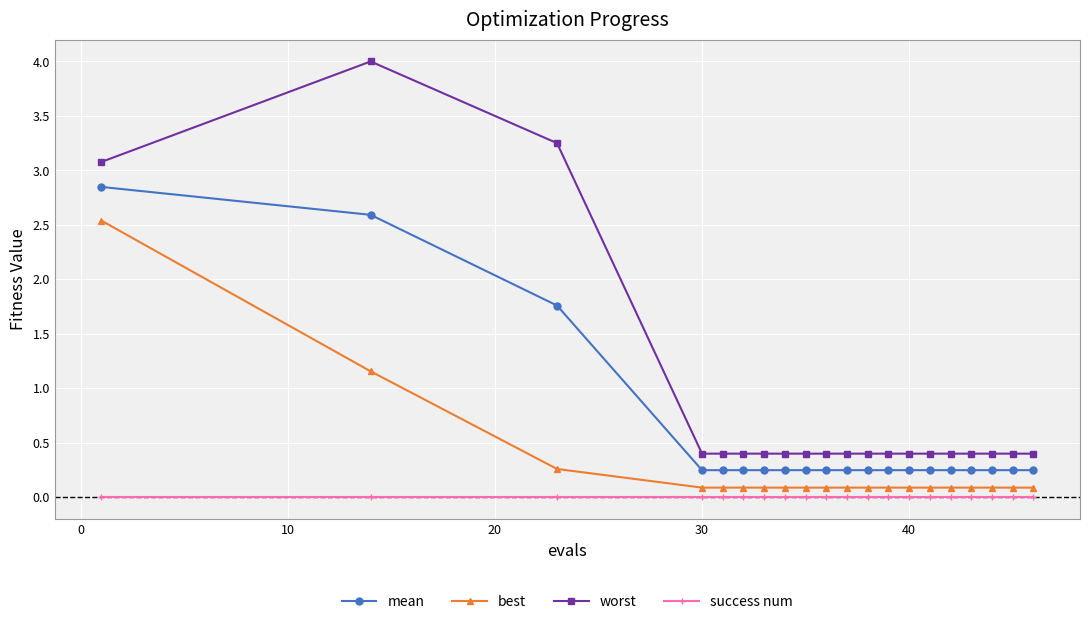

Which series has the largest range (max minus min)?

worst